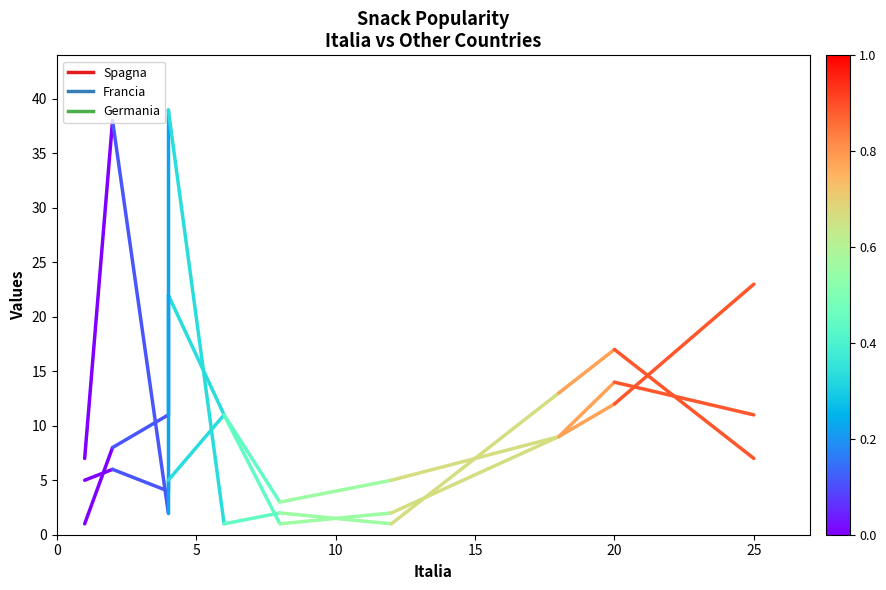

List the series in order of their peak value, lowest first.

Spagna, Francia, Germania